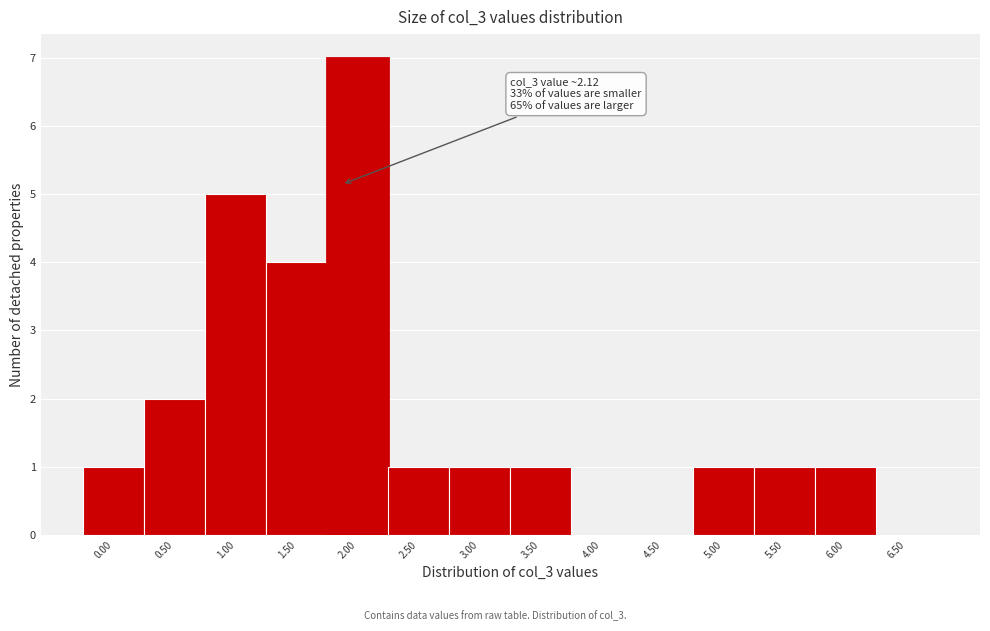

Reading left to right, list all the values displayed in this chart.

0.00=1	0.50=2	1.00=5	1.50=4	2.00=7	2.50=1	3.00=1	3.50=1	4.00=0	4.50=0	5.00=1	5.50=1	6.00=1	6.50=0